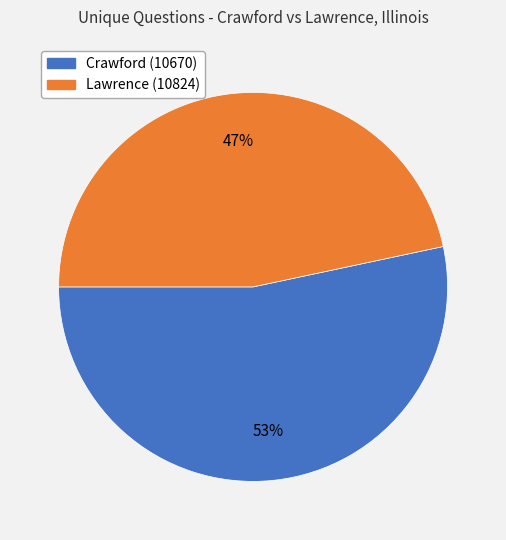

Does Lawrence (10824) represent more than half of the total?

No